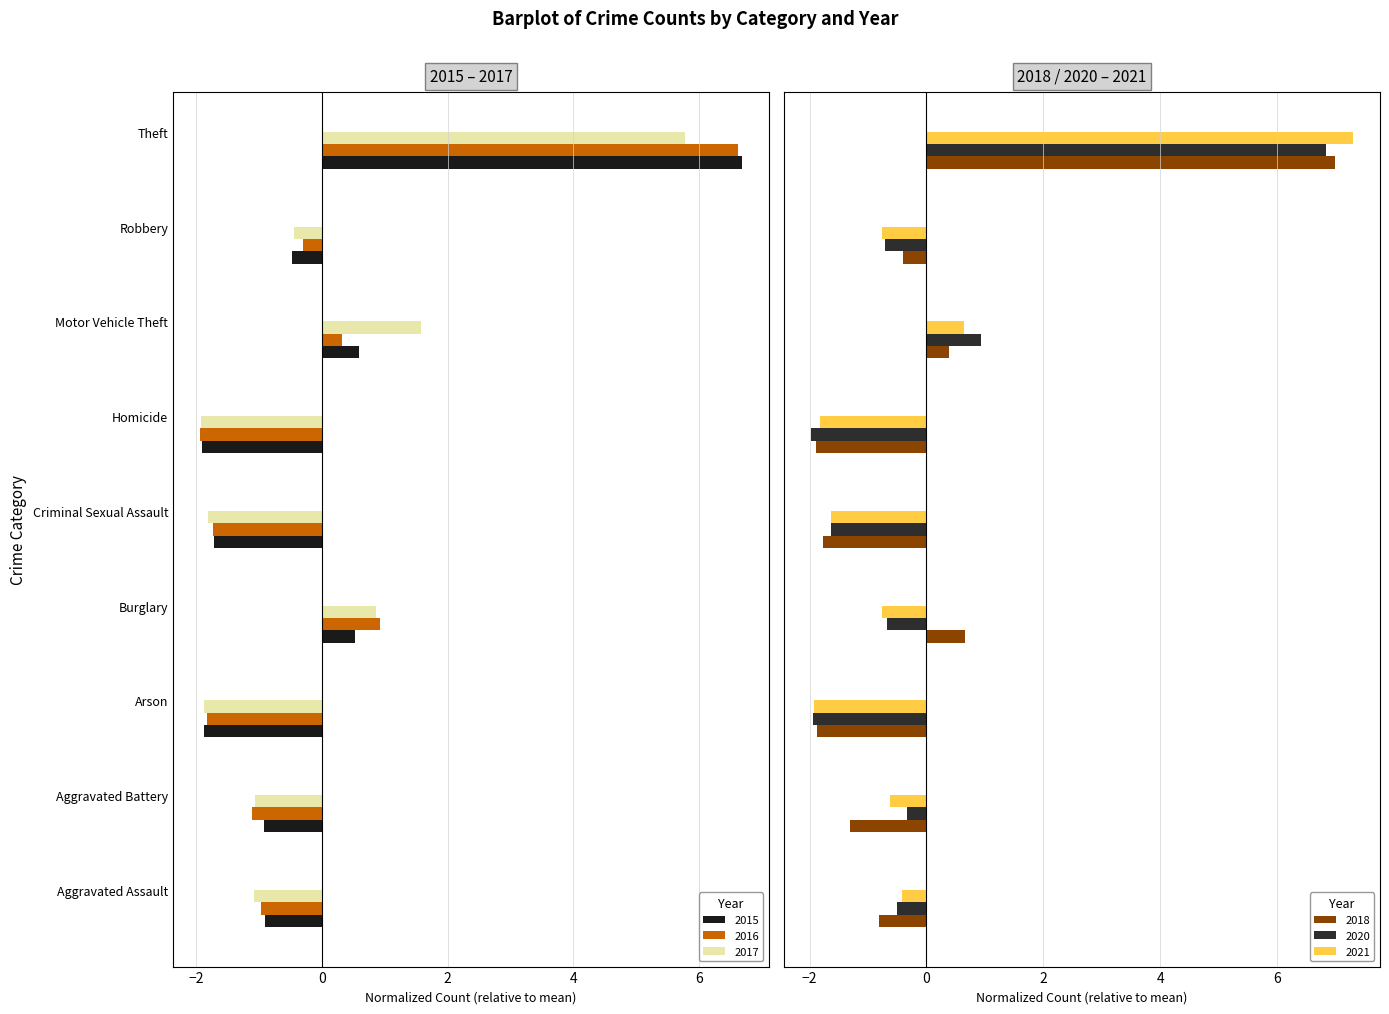

Reading left to right, transcribe all the data shown in this chart.

2015: -0.9	-0.9	-1.9	0.5	-1.7	-1.9	0.6	-0.5	6.7
2016: -1.0	-1.1	-1.8	0.9	-1.7	-1.9	0.3	-0.3	6.6
2017: -1.1	-1.1	-1.9	0.9	-1.8	-1.9	1.6	-0.4	5.8
2018: -0.8	-1.3	-1.9	0.7	-1.8	-1.9	0.4	-0.4	7.0
2020: -0.5	-0.3	-1.9	-0.7	-1.6	-2.0	0.9	-0.7	6.8
2021: -0.4	-0.6	-1.9	-0.8	-1.6	-1.8	0.6	-0.8	7.3